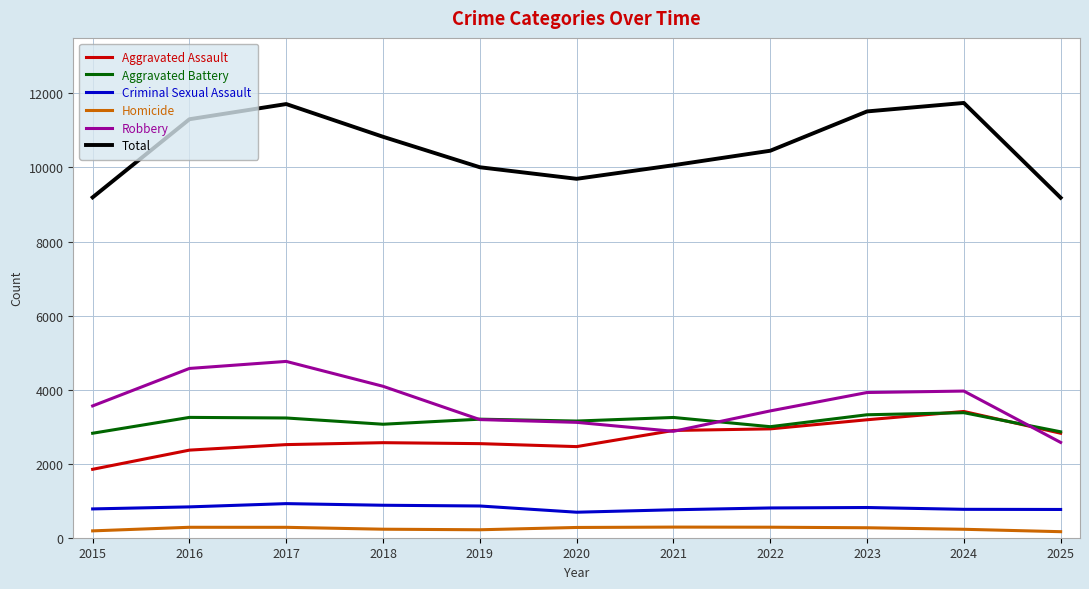

What is the difference between the highest and lowest values at 2024?

11515